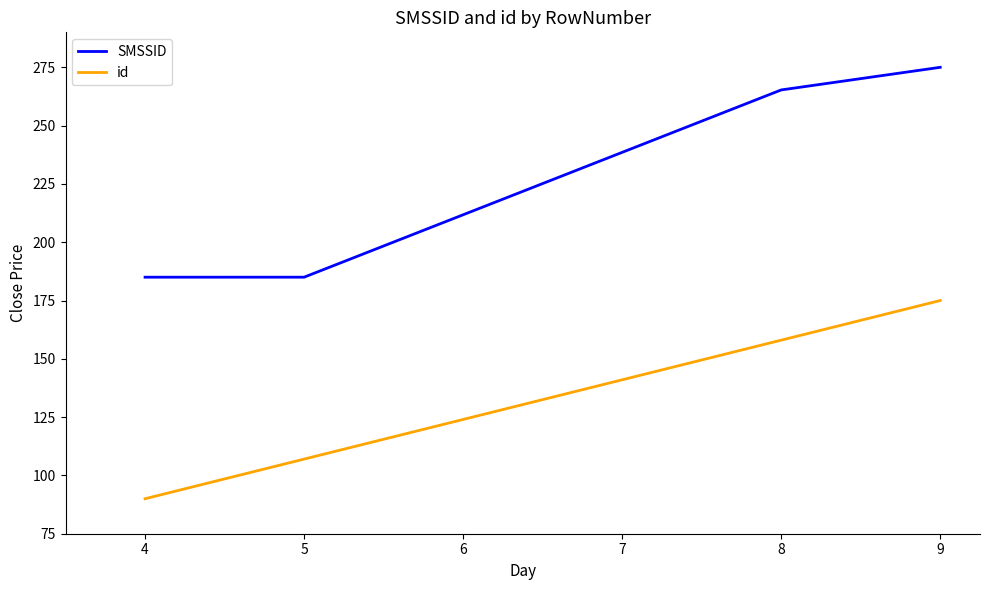

At which label does SMSSID reach its peak?

9